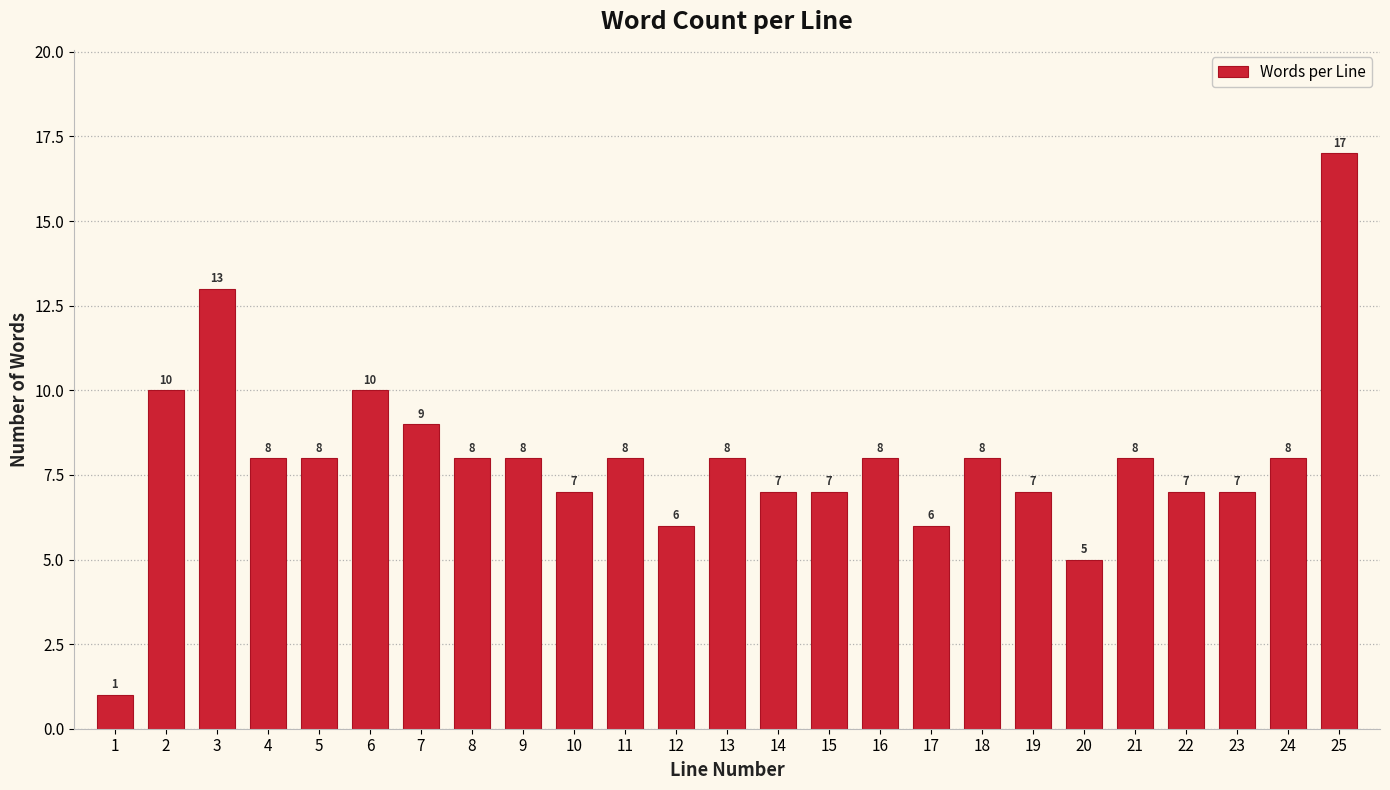

Reading right to left, transcribe all the data shown in this chart.

25=17	24=8	23=7	22=7	21=8	20=5	19=7	18=8	17=6	16=8	15=7	14=7	13=8	12=6	11=8	10=7	9=8	8=8	7=9	6=10	5=8	4=8	3=13	2=10	1=1